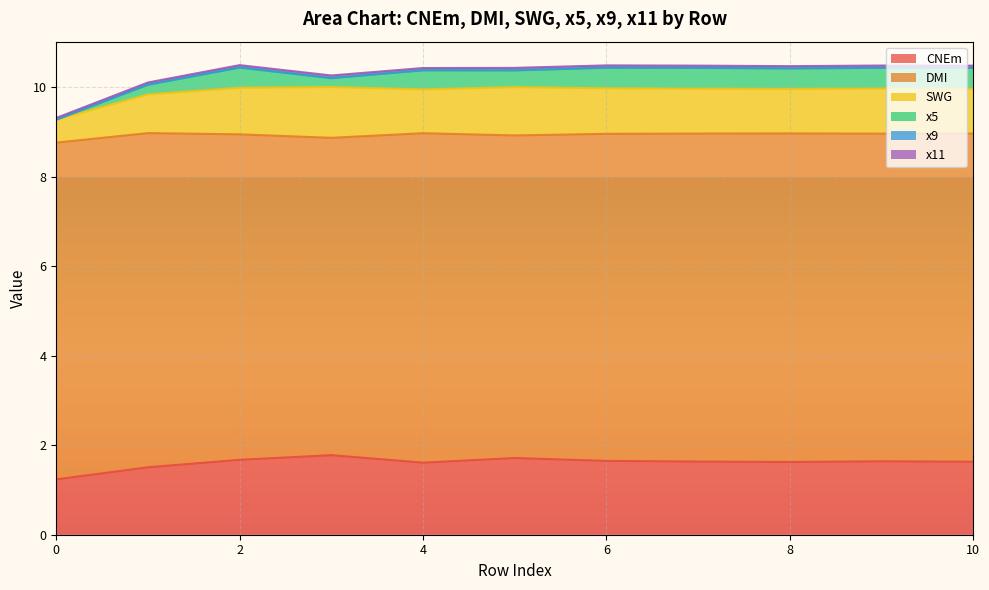

What is the total value across all series at 5?

10.4